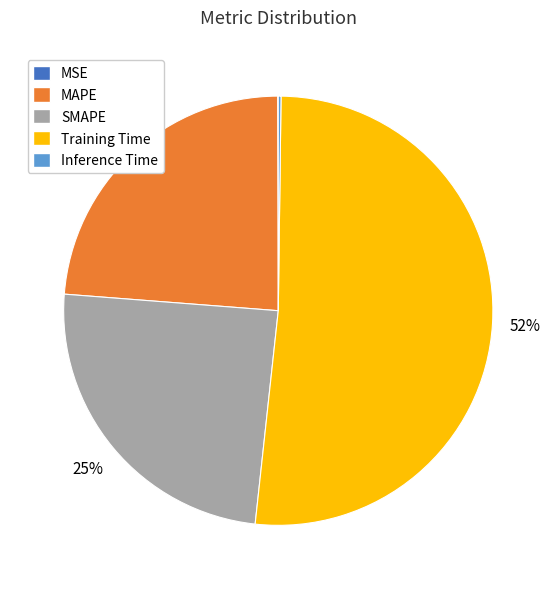

The MAPE slice represents 24% of the pie. True or false?

True